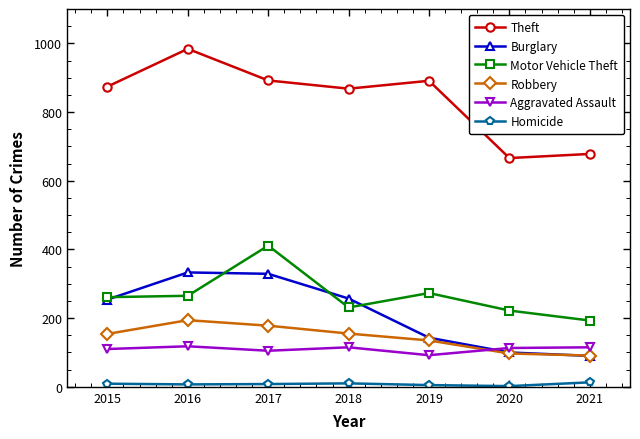

Does the chart have visible grid lines?

No